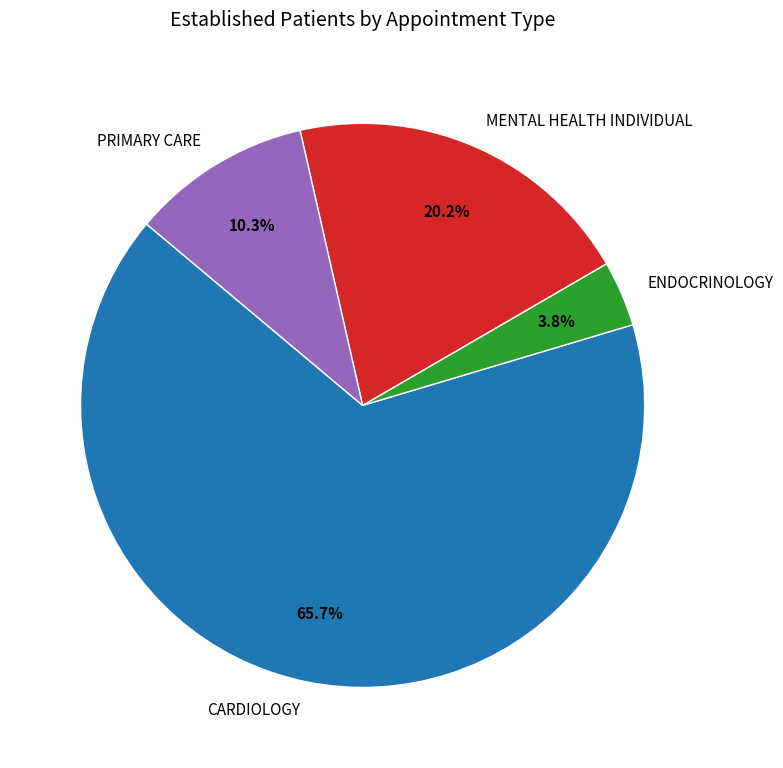

How much of the chart is everything except PRIMARY CARE?

89.7%